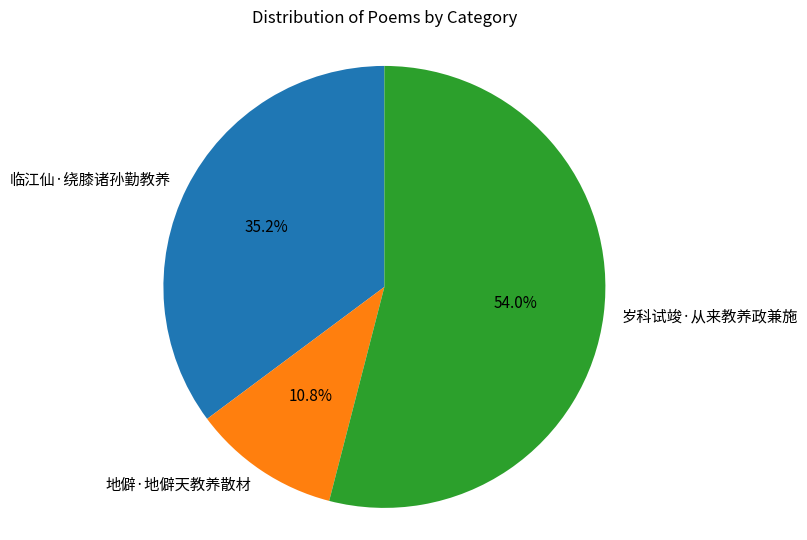

Is it true that 临江仙·绕膝诸孙勤教养 is 47% of the pie?

False